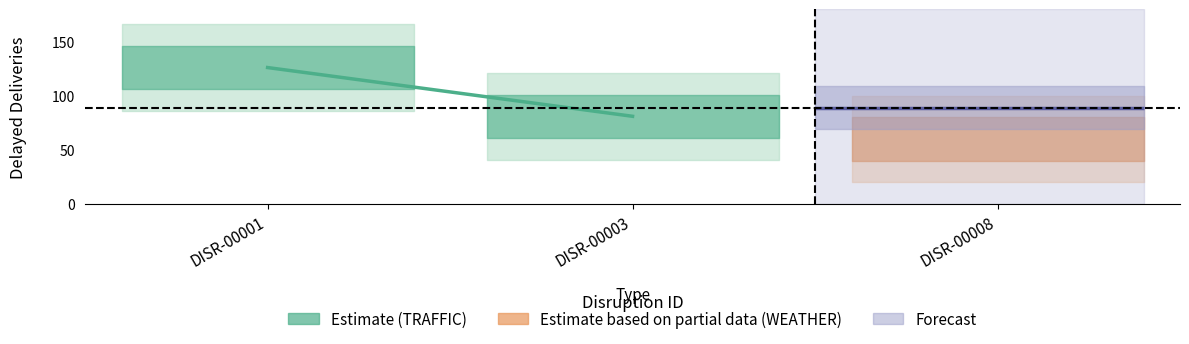

What is the sum of the values at DISR-00003 and DISR-00001?

207